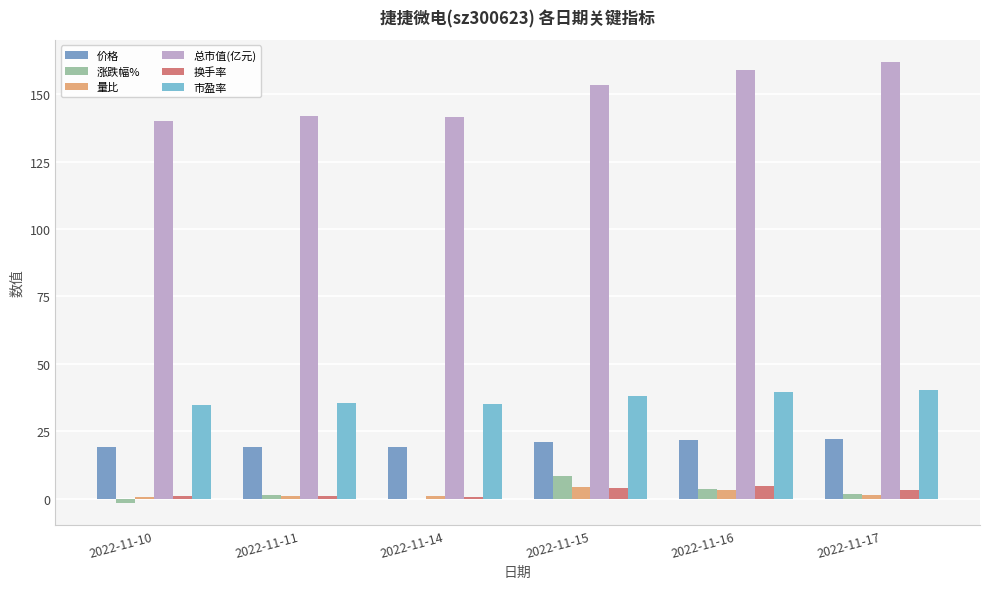

Are the bars horizontal?

No